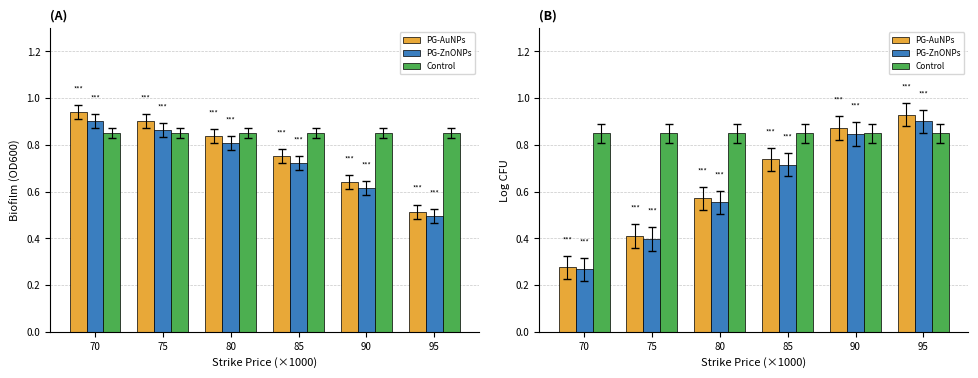

At how many categories does at least one series exceed 0?

6